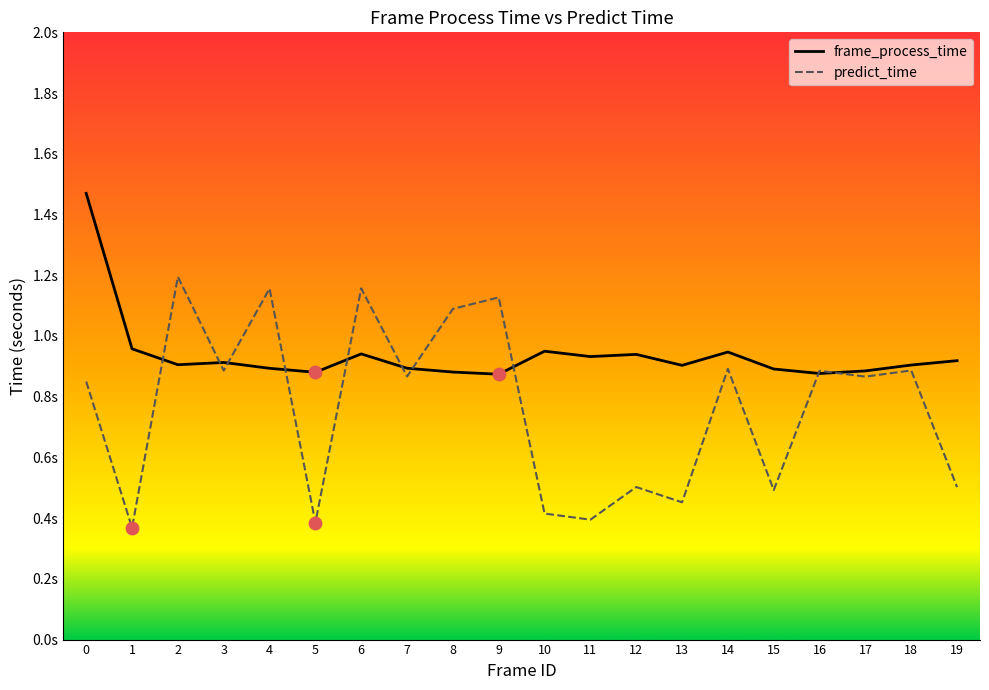

Which series has the largest total across all categories?

frame_process_time